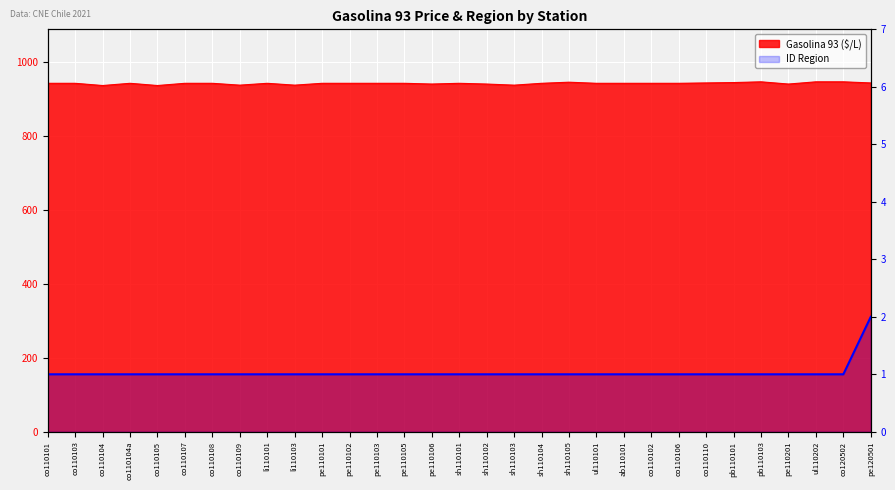

What is the label of the 23rd point from the left?

co110102